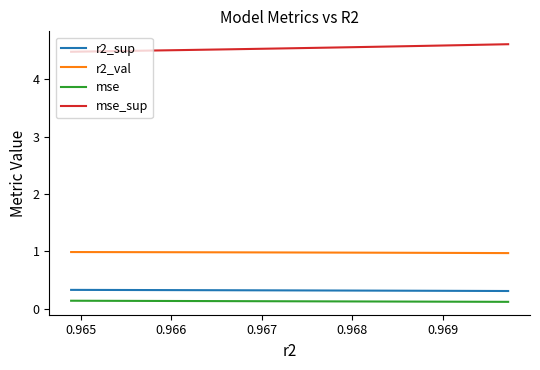

True or false: mse_sup and mse cross at least once.

False